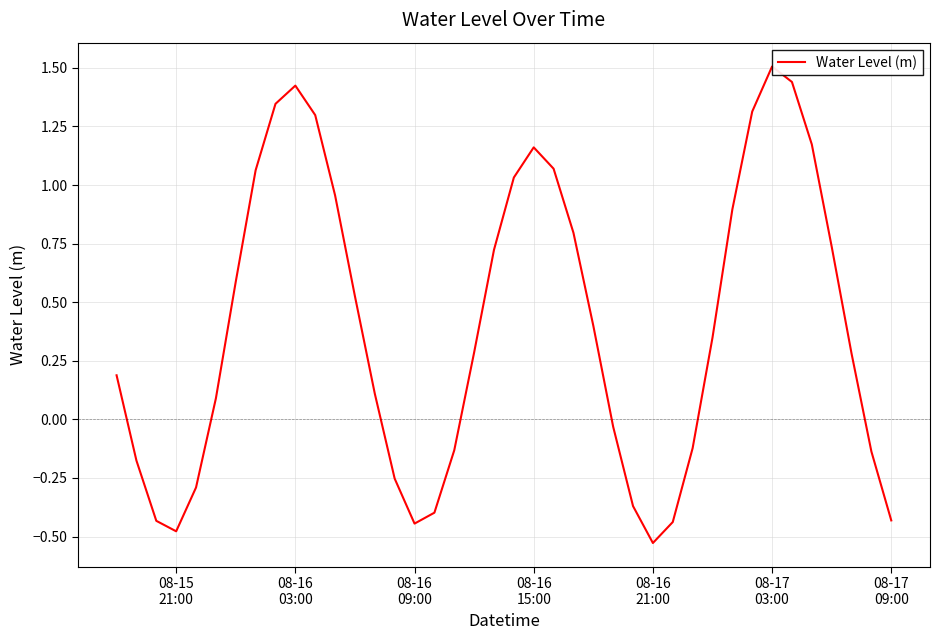

What is the average value?

0.4